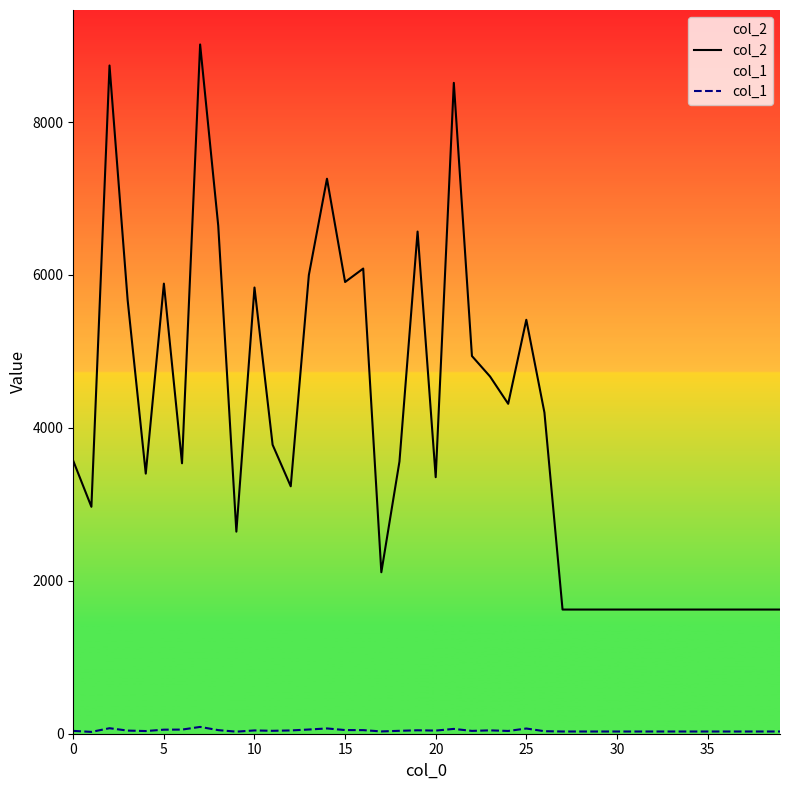

What is the highest value of the col_1 series?

89